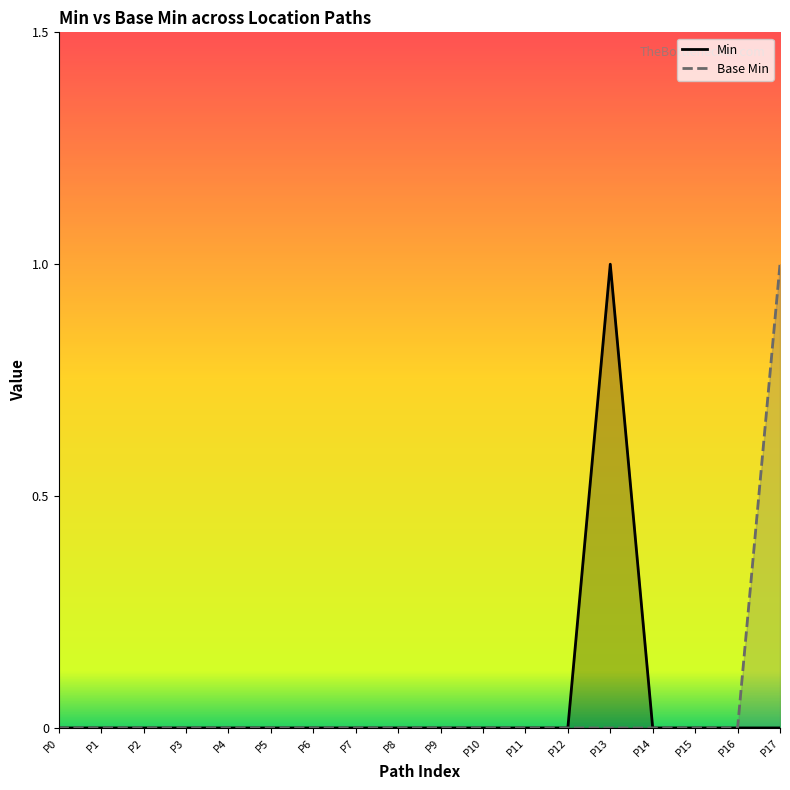

Rank the series at P15 from lowest to highest value.

Min, Base Min